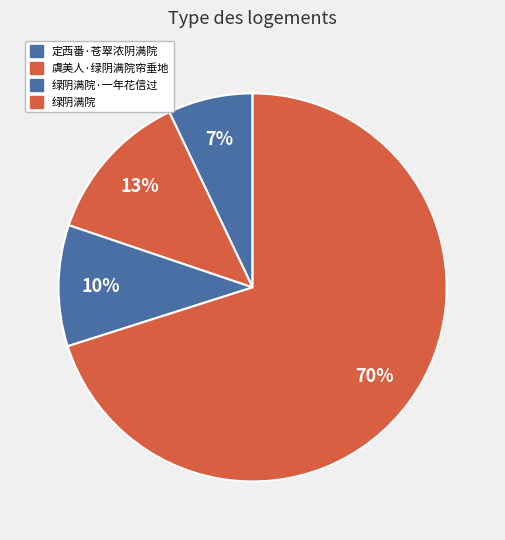

Which slice is the largest?

绿阴满院